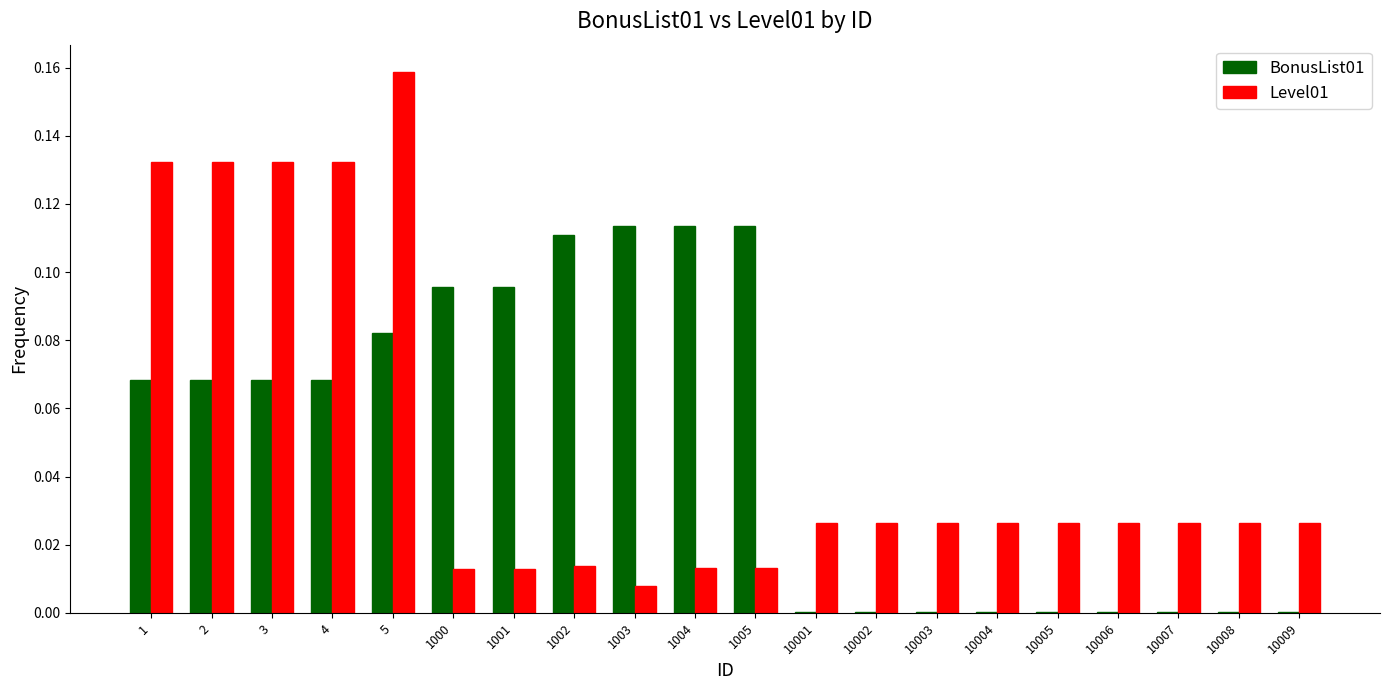

Is it true that BonusList01 equals 0.0 at 10002?

True